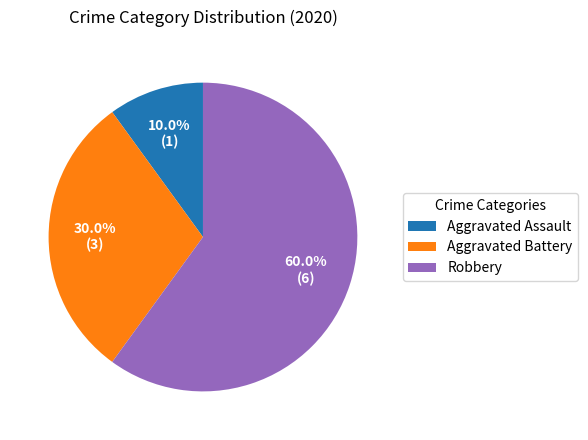

What is the largest slice in the pie chart?

Robbery